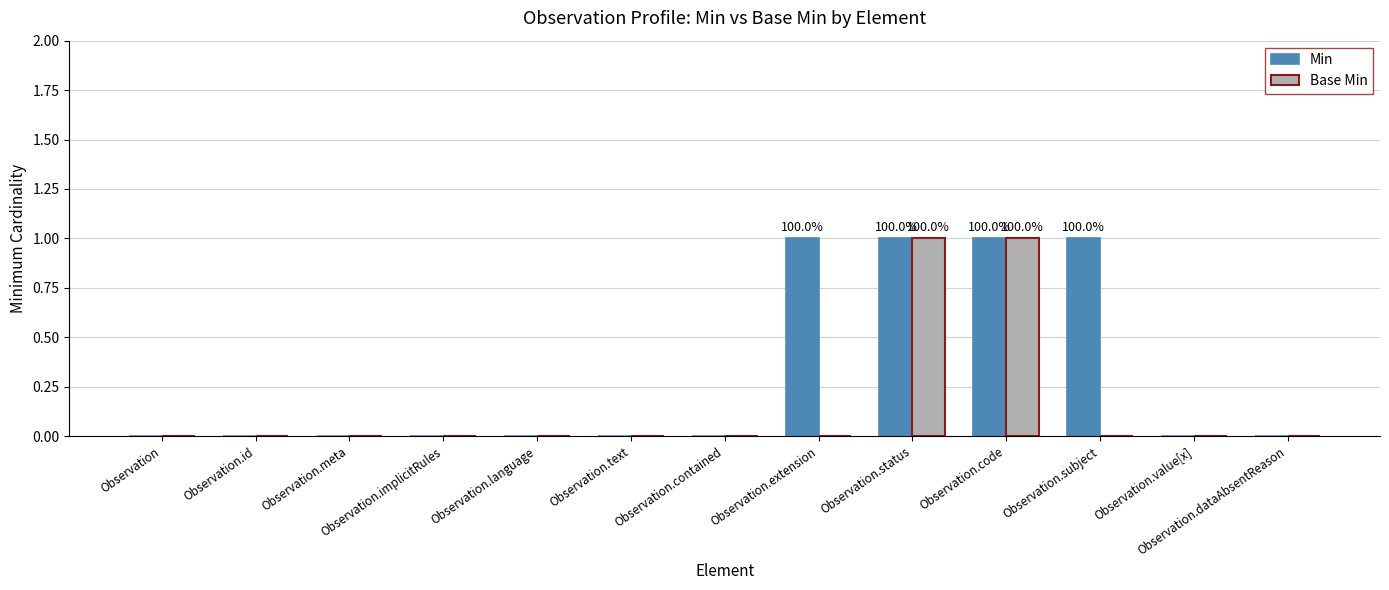

What is the sum of the Base Min values at Observation.status and Observation.value[x]?

1